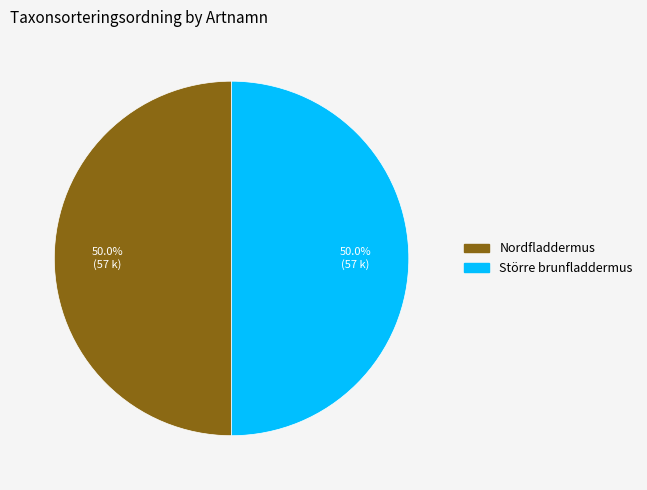

The Nordfladdermus slice represents 50% of the pie. True or false?

True